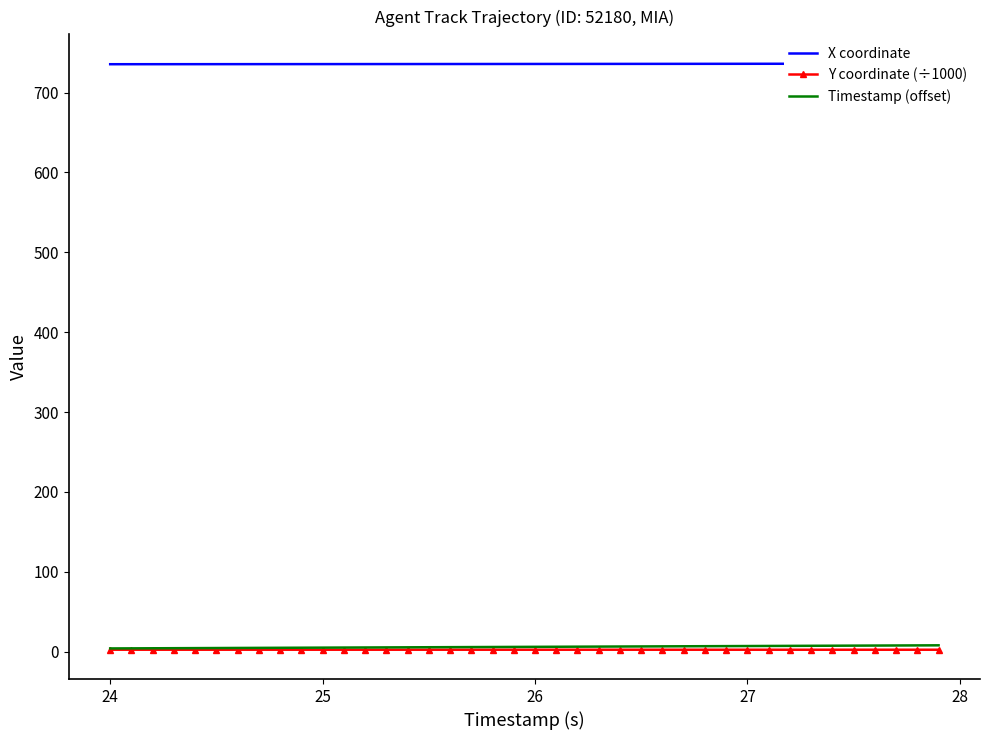

What is the difference between the highest and lowest values at 25?

733.2